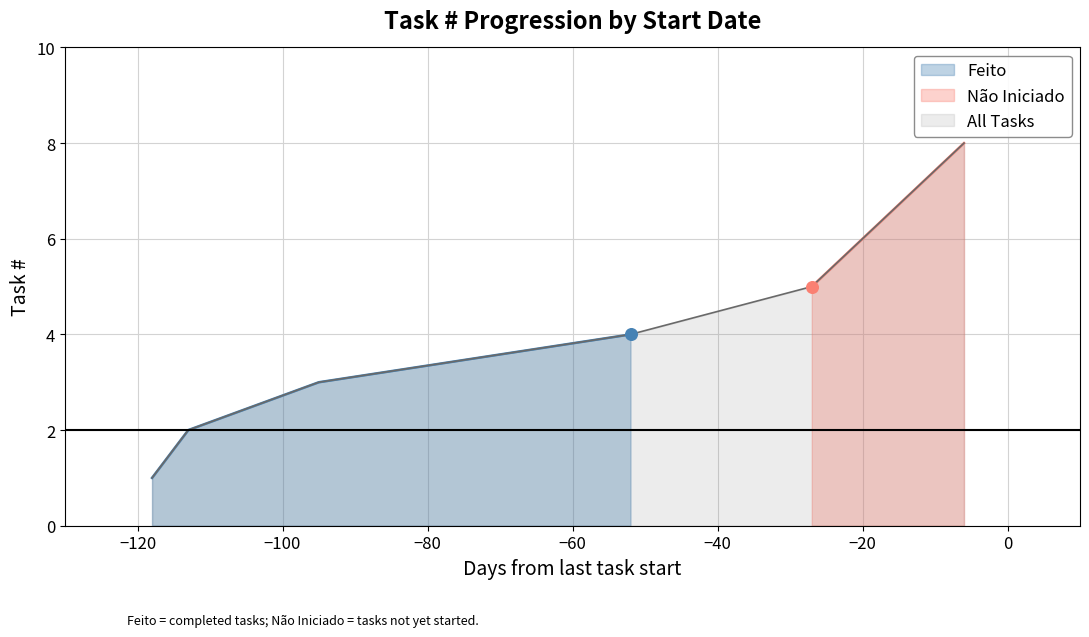

True or false: Feito has more than 2 points higher than both neighbors.

False